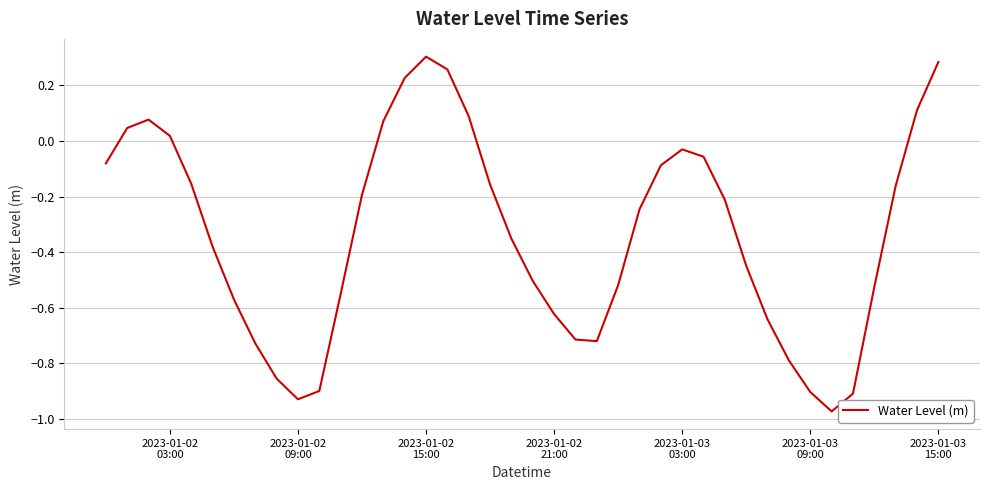

What is the difference between the maximum and minimum values?

1.3